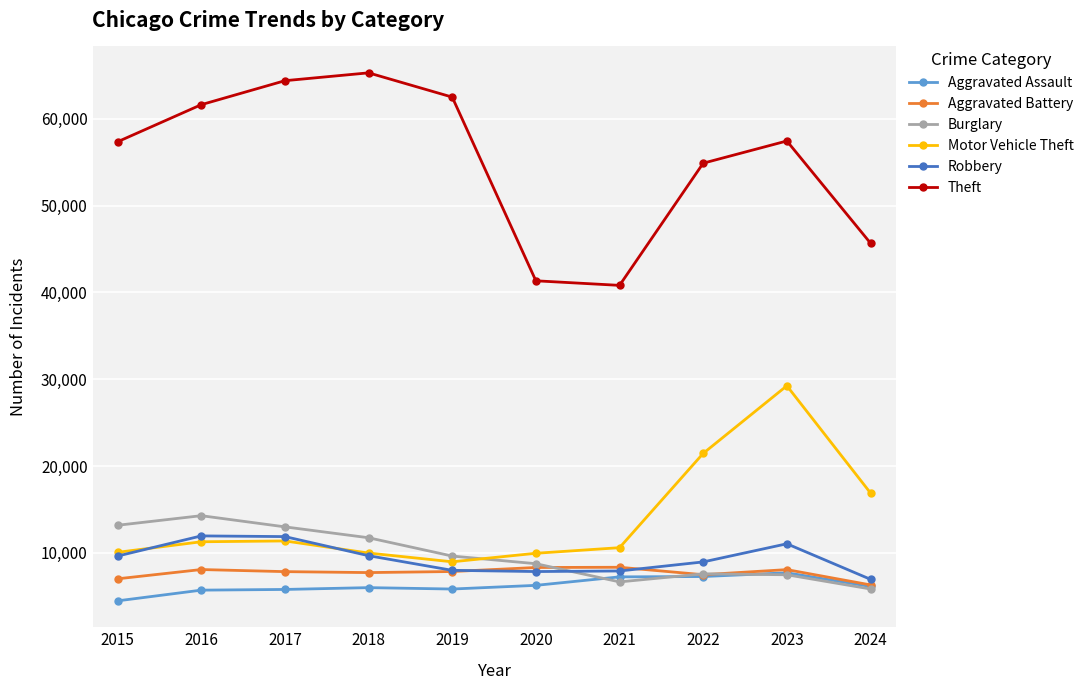

What is the total value across all series at 2016?

112956